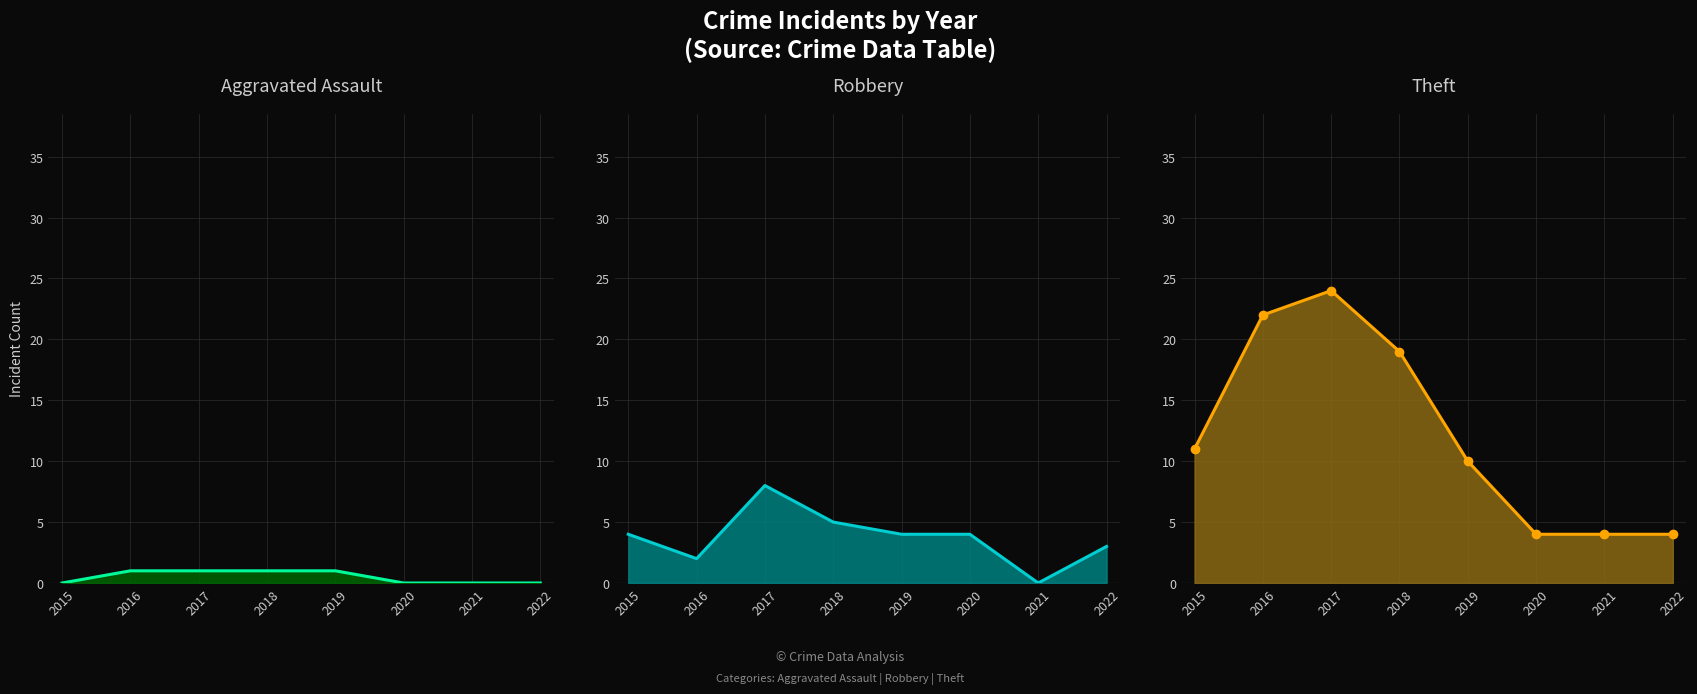

True or false: Theft line and Robbery line cross at least once.

False